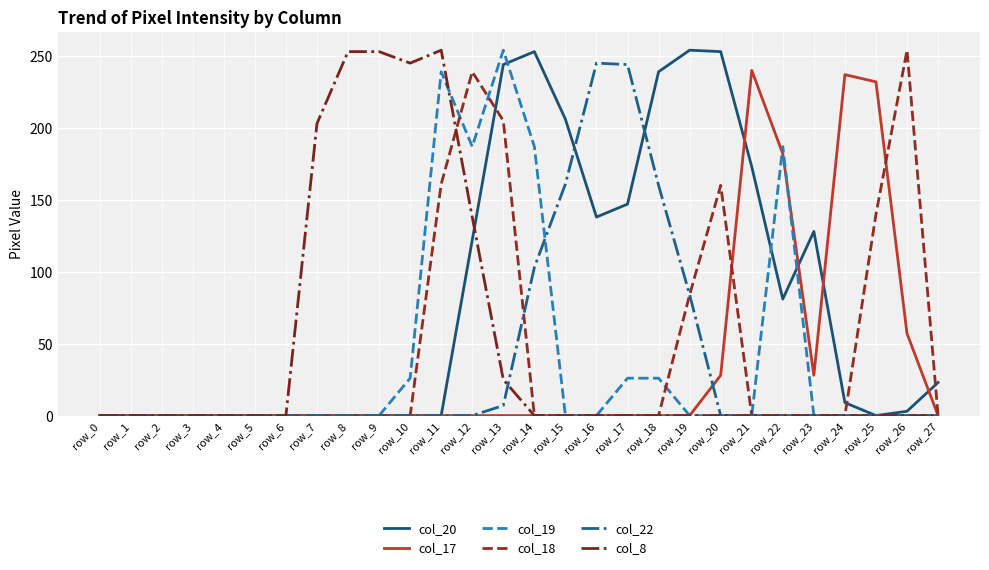

True or false: col_20 has more than 0 points higher than both neighbors.

True